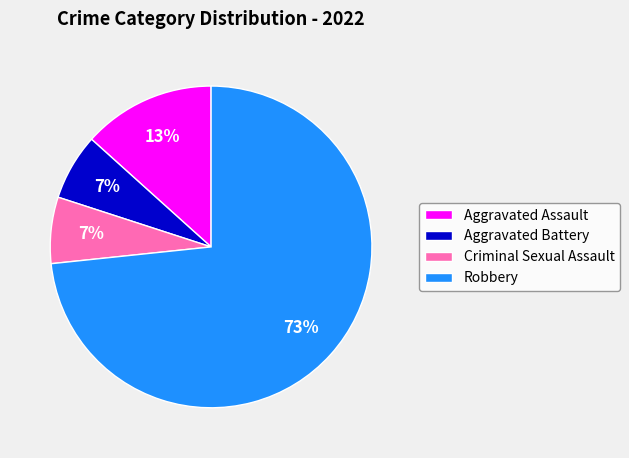

To the nearest percent, what portion does Aggravated Battery represent?

7%